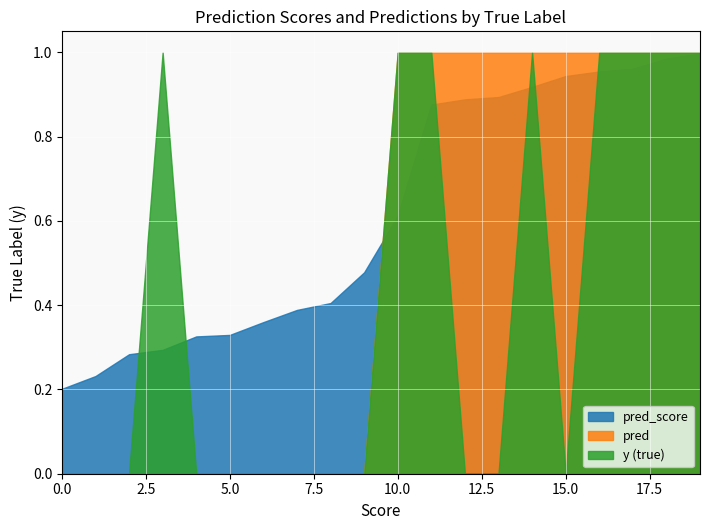

What is the total value across all series at 10.0?

2.6